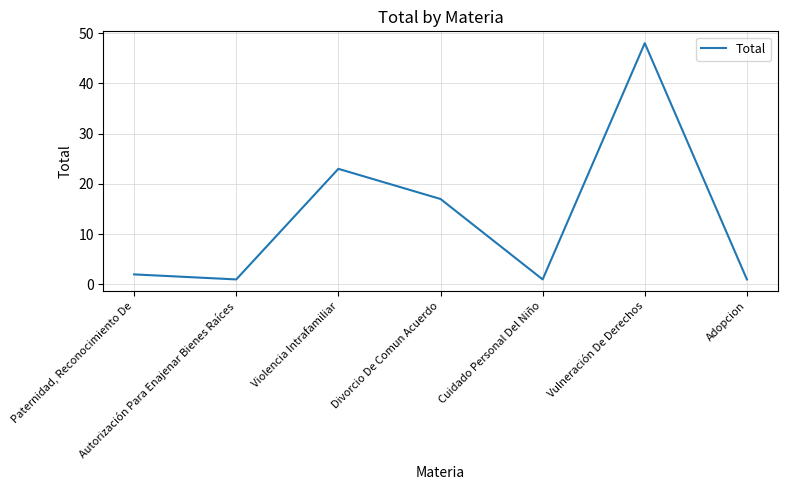

Reading right to left, what are all the values shown in this chart?

Adopcion=1	Vulneración De Derechos=48	Cuidado Personal Del Niño=1	Divorcio De Comun Acuerdo=17	Violencia Intrafamiliar=23	Autorización Para Enajenar Bienes Raíces=1	Paternidad, Reconocimiento De=2